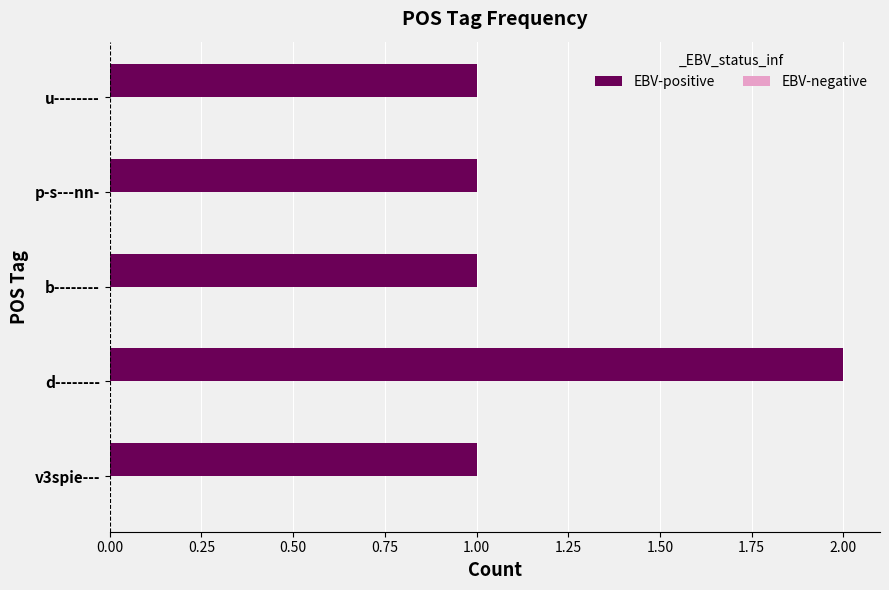

What is the sum of all values?

6